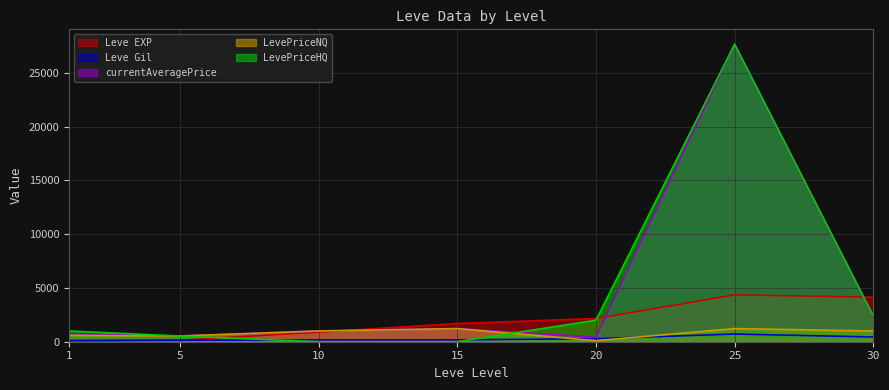

Reading right to left, extract all data points from this chart.

Leve EXP: 4141.0	4360.0	2160.0	1692.0	893.0	142.0	80.0
Leve Gil: 440.0	715.0	281.0	174.0	169.0	140.0	113.0
currentAveragePrice: 2399.0	27666.7	413.6	1220.2	999.0	531.0	726.3
LevePriceNQ: 1000.0	1220.2	96.6	1220.2	999.0	532.0	589.5
LevePriceHQ: 2399.0	27666.7	1998.5	0.0	0.0	530.0	1000.0